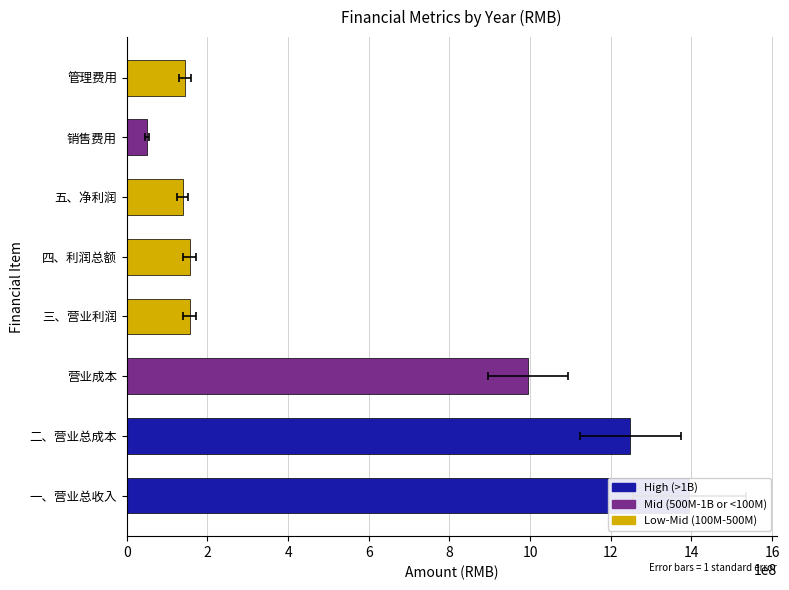

At how many categories does at least one series exceed 1396643517?

1